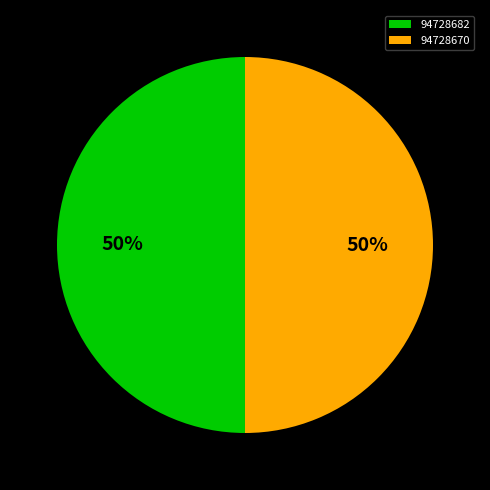

To the nearest percent, what percentage of the pie is 94728682?

50%